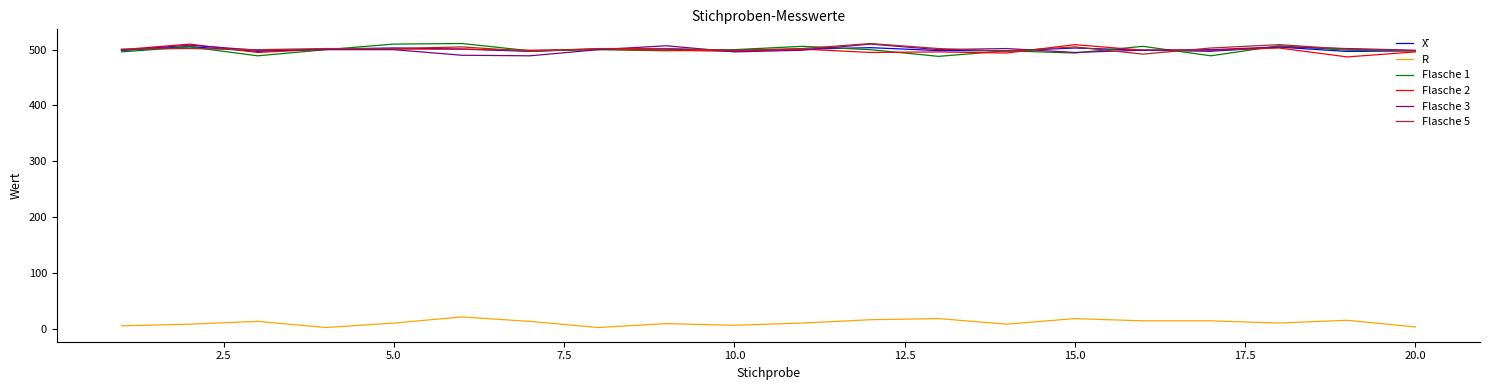

What is the highest value of the X̄ series?

505.4